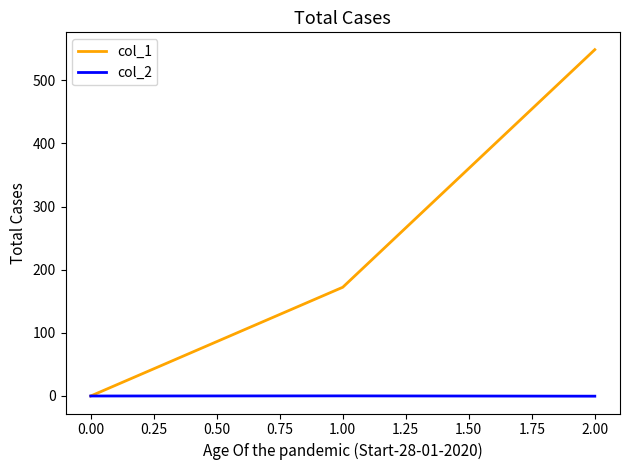

What is the highest value of the col_2 series?

0.2